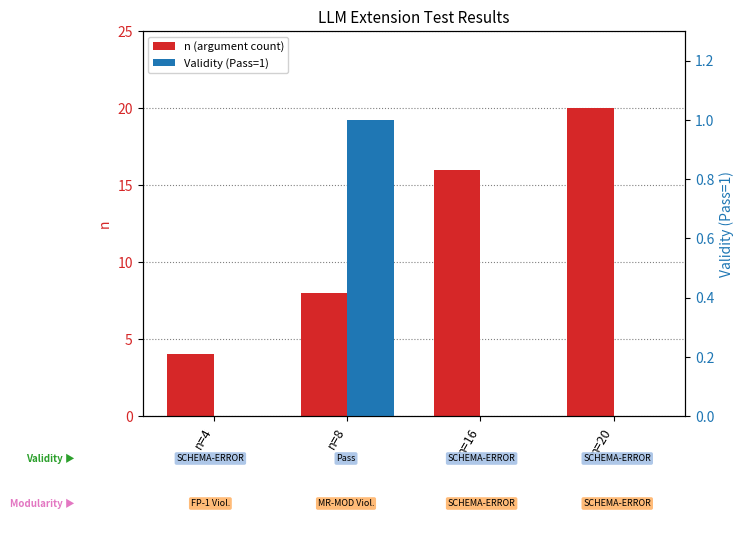

Reading left to right, extract all data points from this chart.

n (argument count): 4	8	16	20
Validity (Pass=1): 0	1	0	0